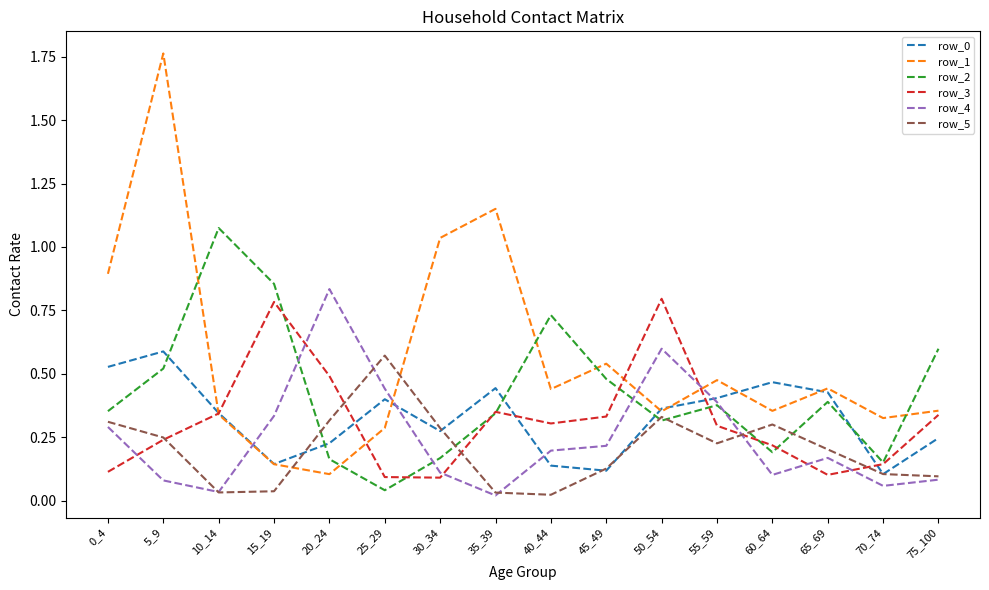

Which category has the highest value in the row_0 series?

5_9